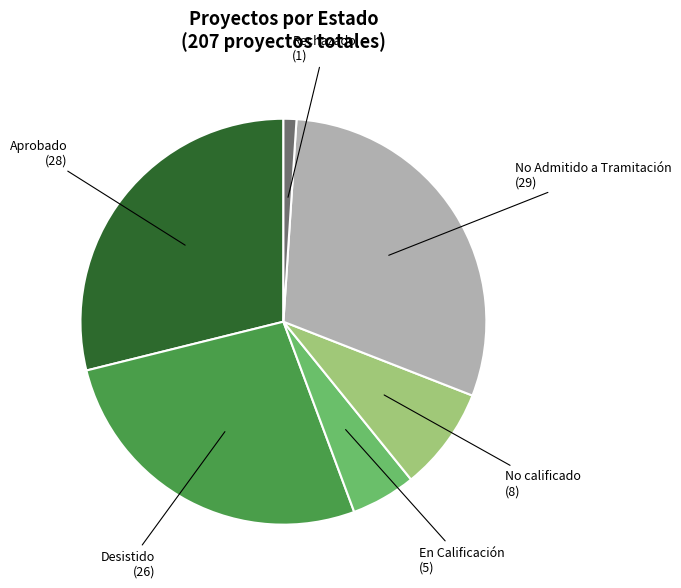

Is there a majority slice in this chart?

No